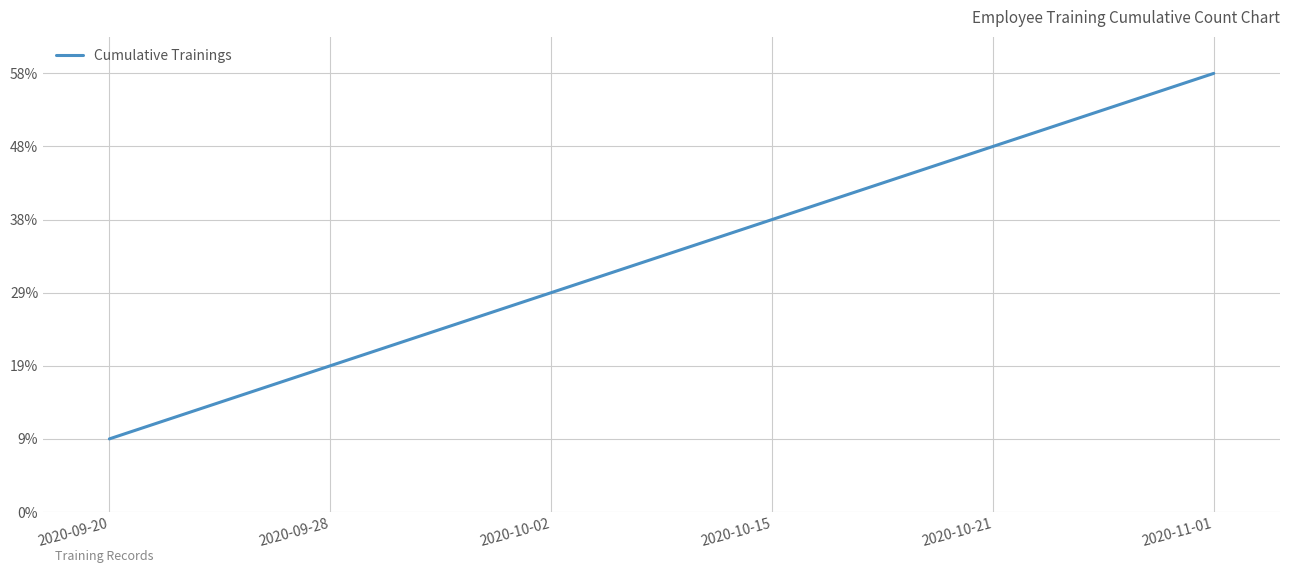

Does the chart have visible grid lines?

Yes